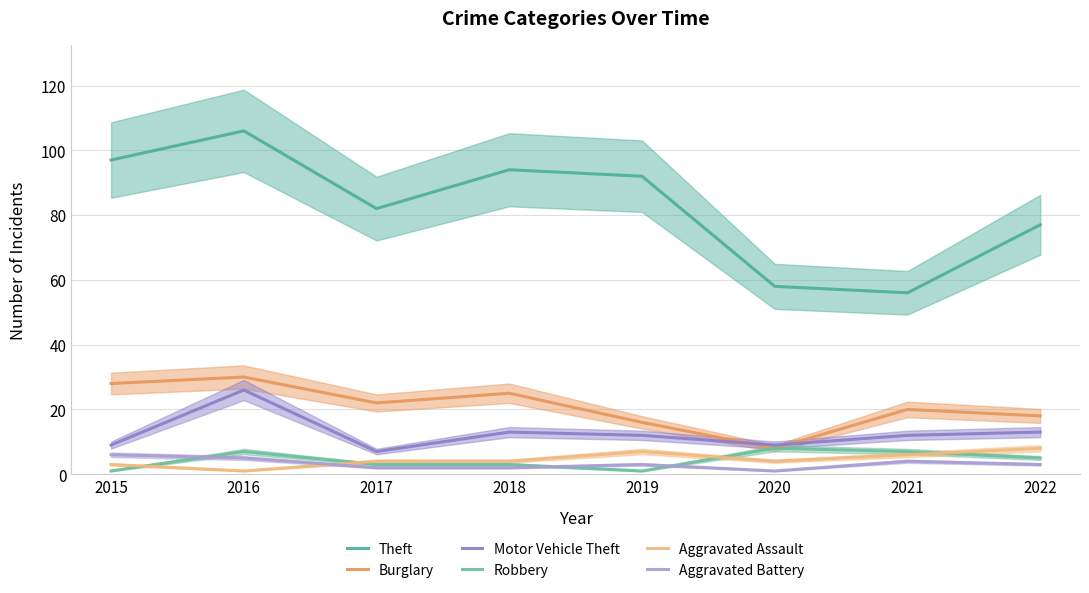

Reading left to right, transcribe all the data shown in this chart.

Theft: 97	106	82	94	92	58	56	77
Burglary: 28	30	22	25	16	8	20	18
Motor Vehicle Theft: 9	26	7	13	12	9	12	13
Robbery: 1	7	3	3	1	8	7	5
Aggravated Assault: 3	1	4	4	7	4	6	8
Aggravated Battery: 6	5	2	2	3	1	4	3